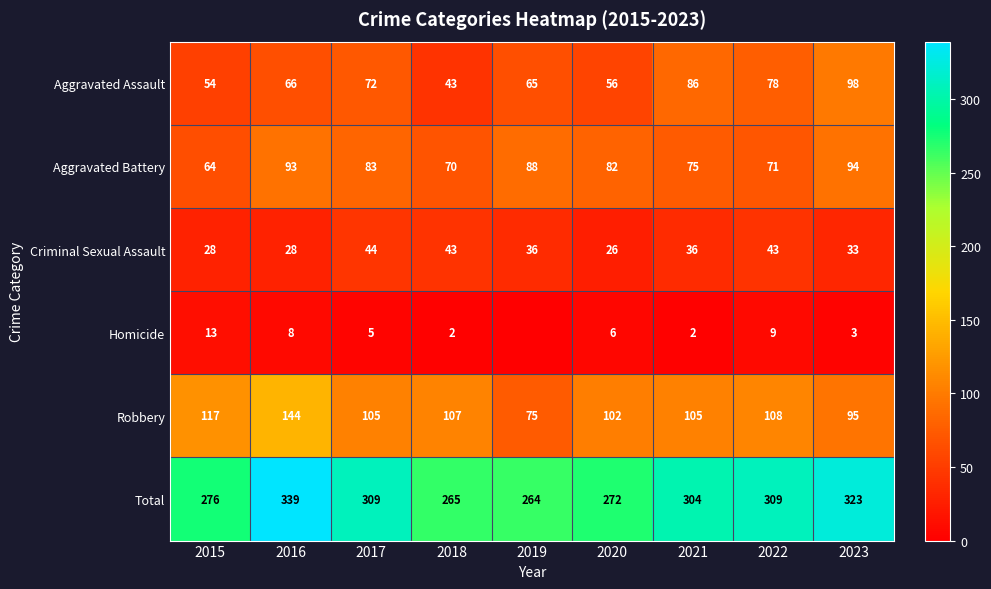

What is the total value across all series at 2023?

646